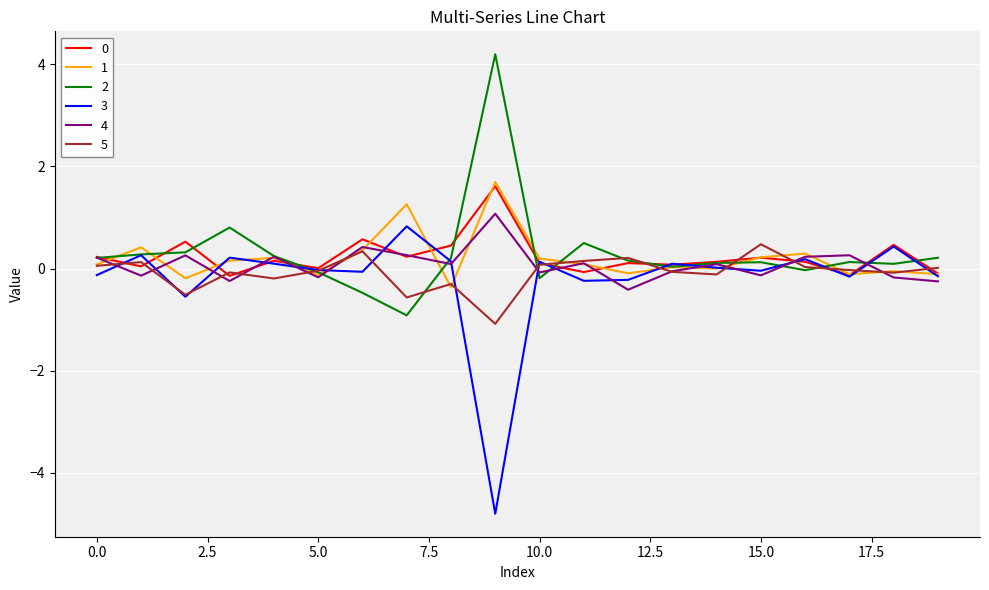

Is this an area chart (filled region under the line)?

No